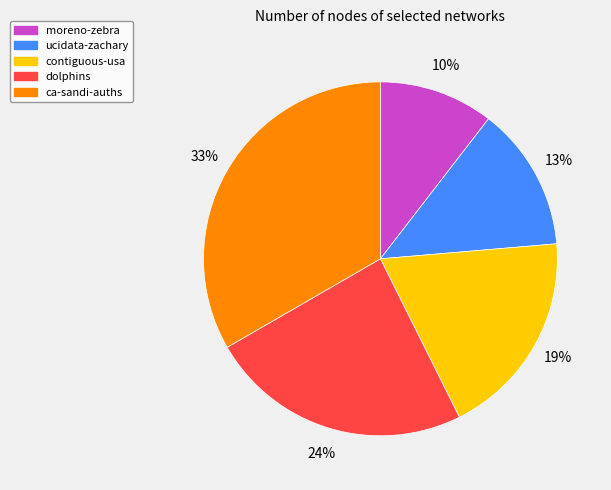

What is the smallest slice in the pie chart?

moreno-zebra